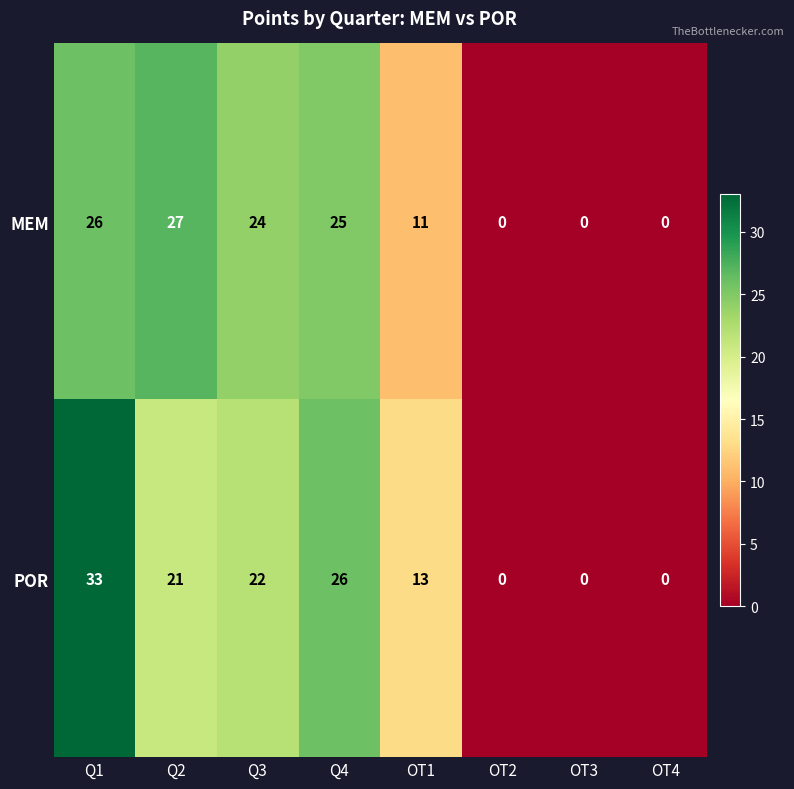

What is the highest value of the MEM series?

27